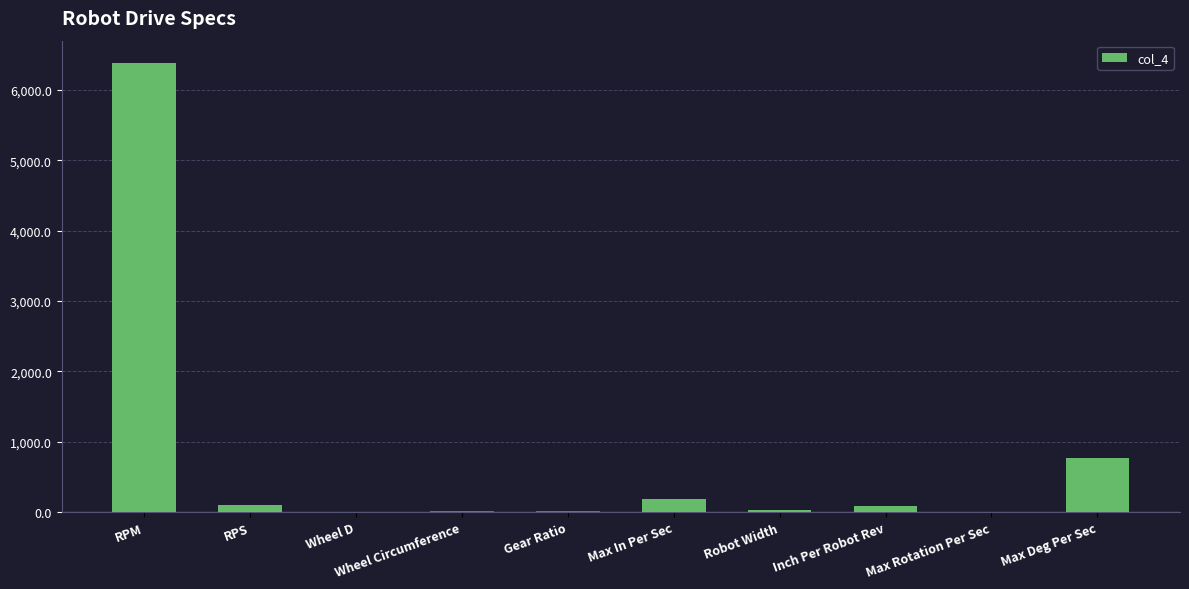

Which category has the highest value across all series?

RPM